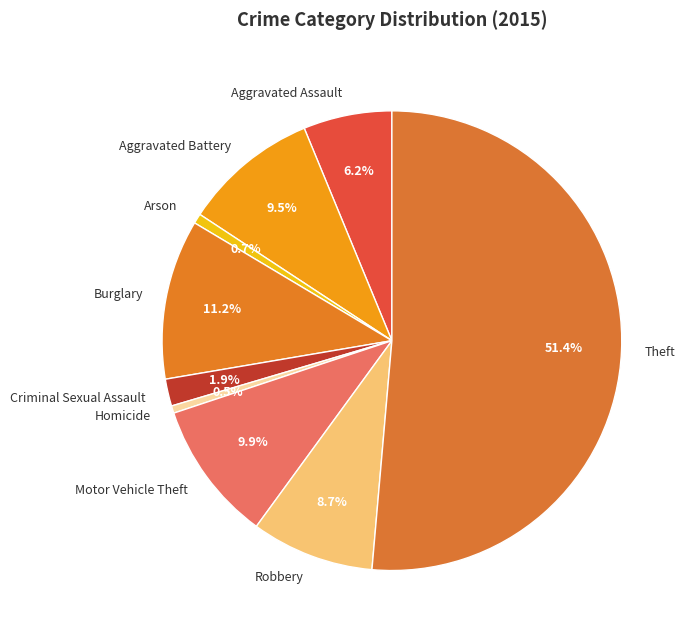

Which slice is the largest?

Theft